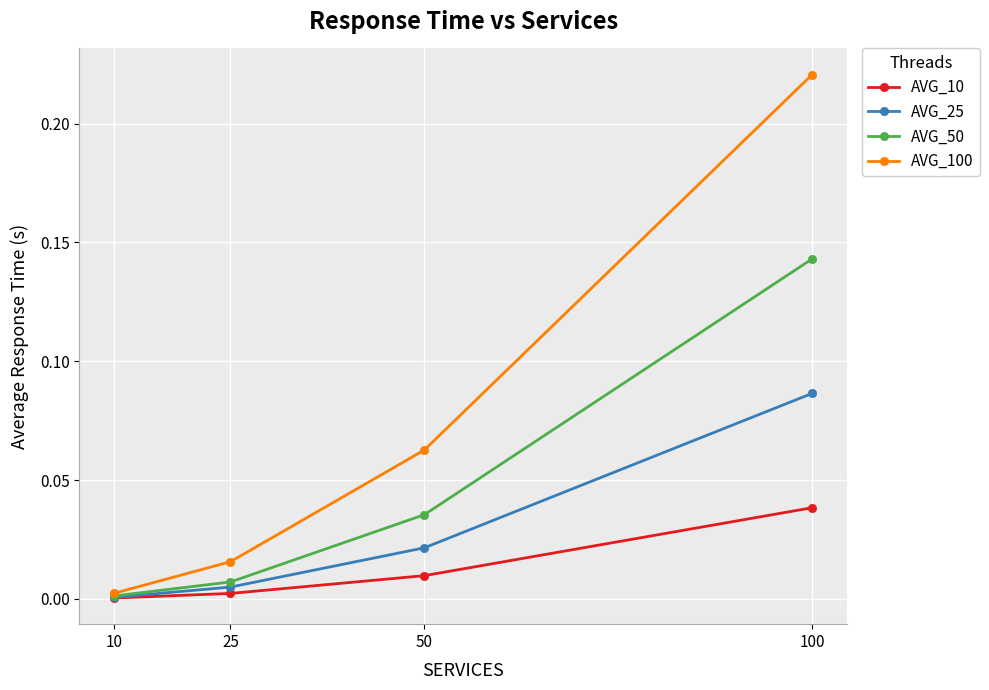

True or false: AVG_25 has a value of 0.0 at 50.

True